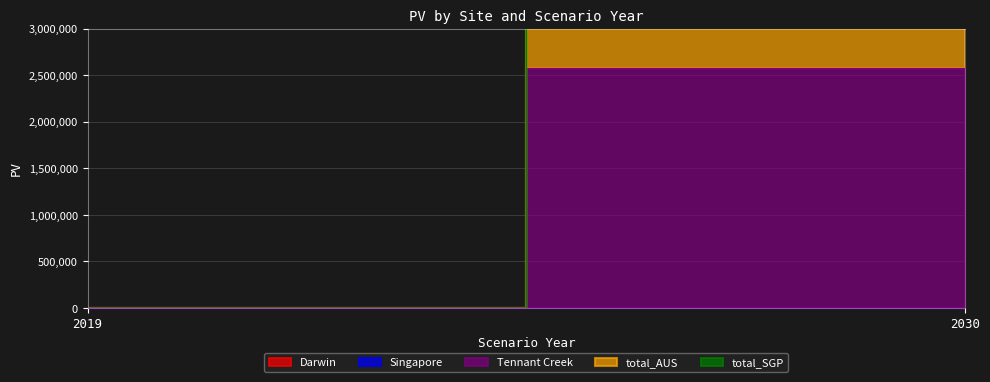

Rank the series at 2019 from lowest to highest value.

Darwin, Singapore, Tennant Creek, total_AUS, total_SGP